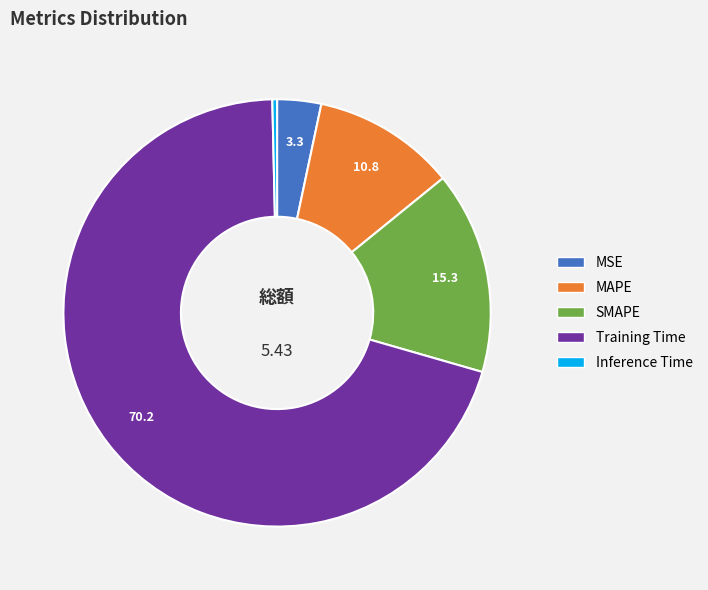

What is the majority slice?

Training Time